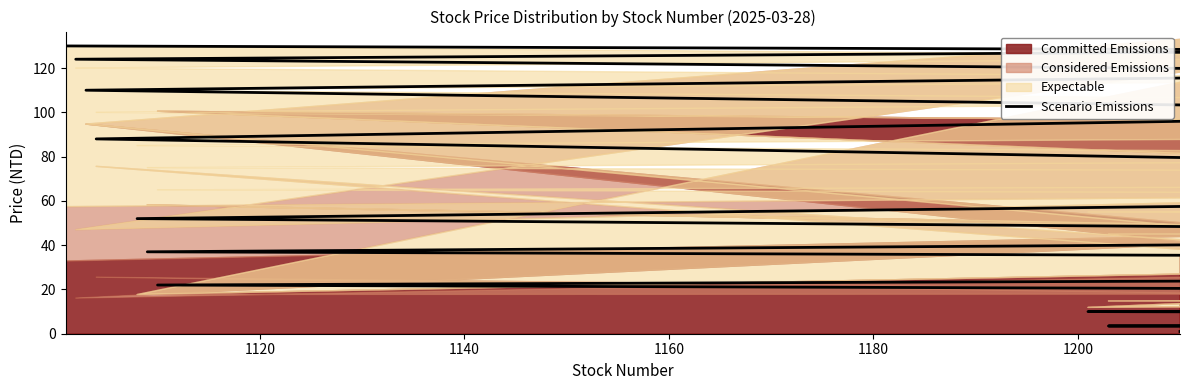

The value at 1140 is 181.2. True or false?

False